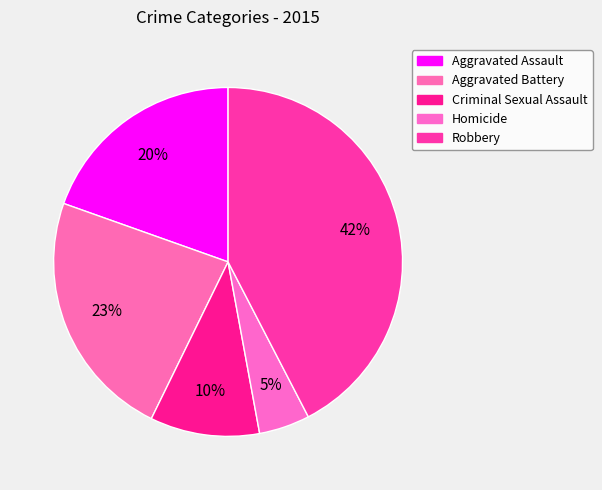

How many segments does this pie chart have?

5